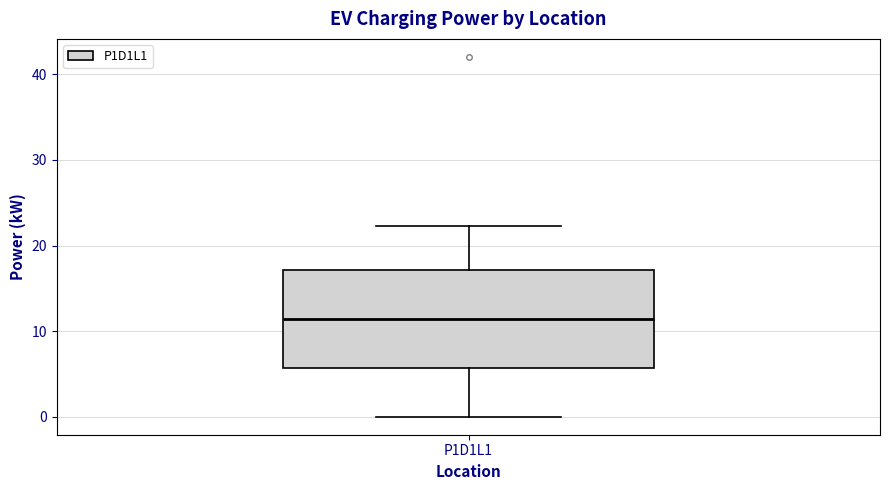

Read this box plot against the y-axis: the position of the median line, the range covered by the box, and the ends of both whiskers. The values are not printed on the chart, so give them approximately, as read against the axis.

median 11, box 6 to 17, whiskers 0 to 22